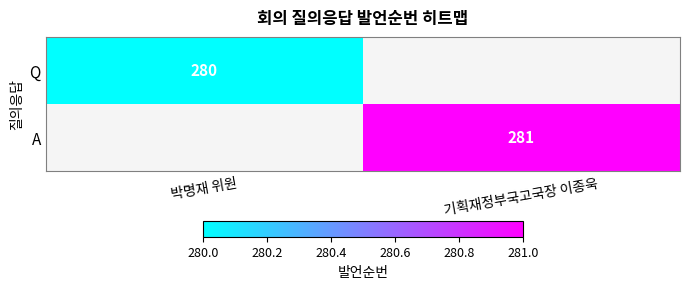

Is it true that Q equals 466 at 박명재 위원?

False